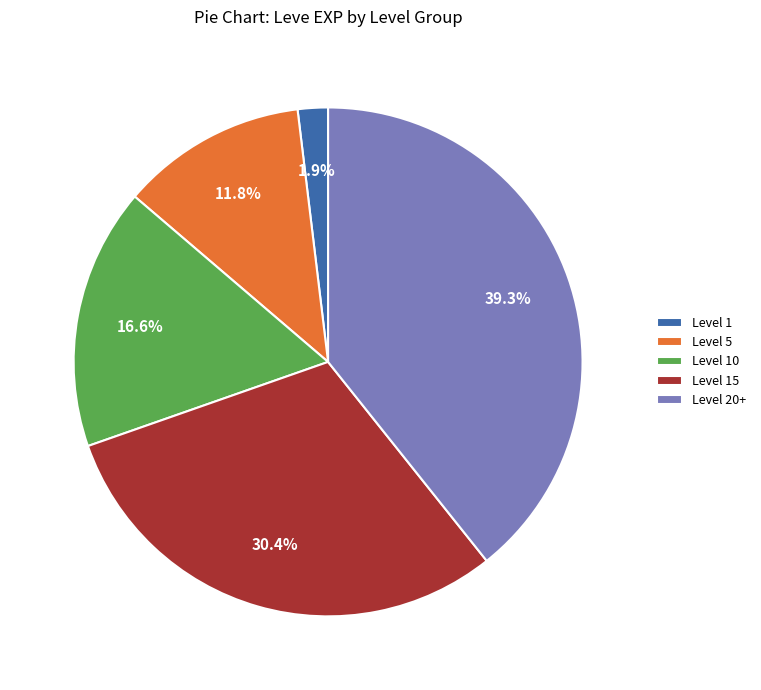

Is Level 15 the majority of the pie?

No